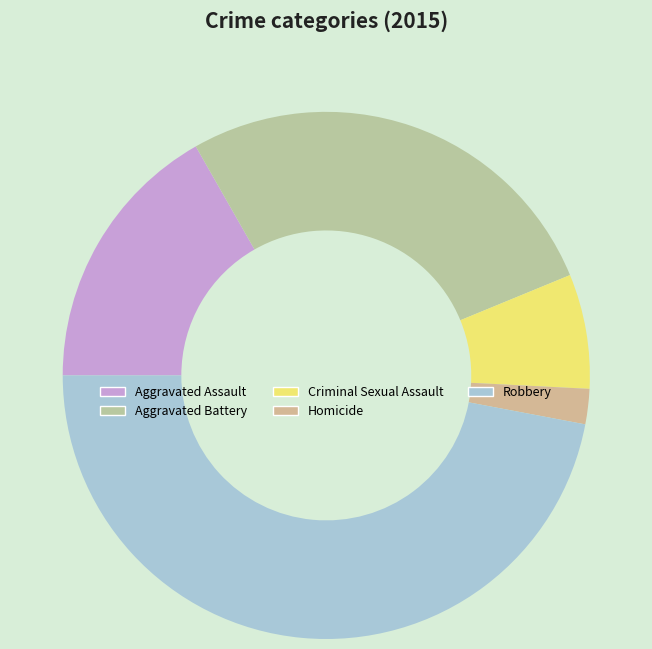

To the nearest percent, what percentage of the pie is Homicide?

2%